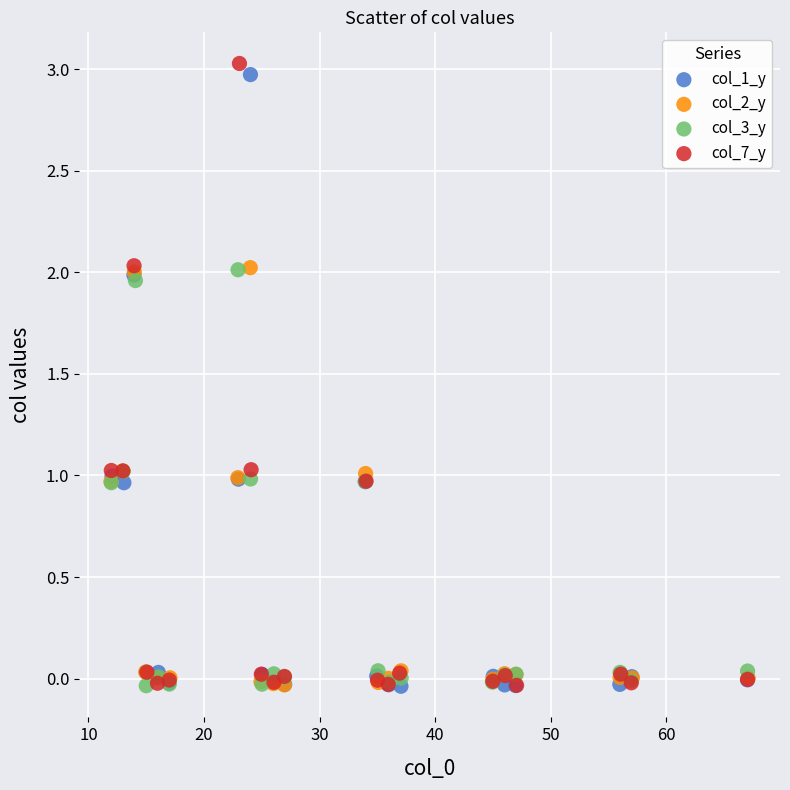

What are all the series names shown in the legend?

col_1_y, col_2_y, col_3_y, col_7_y